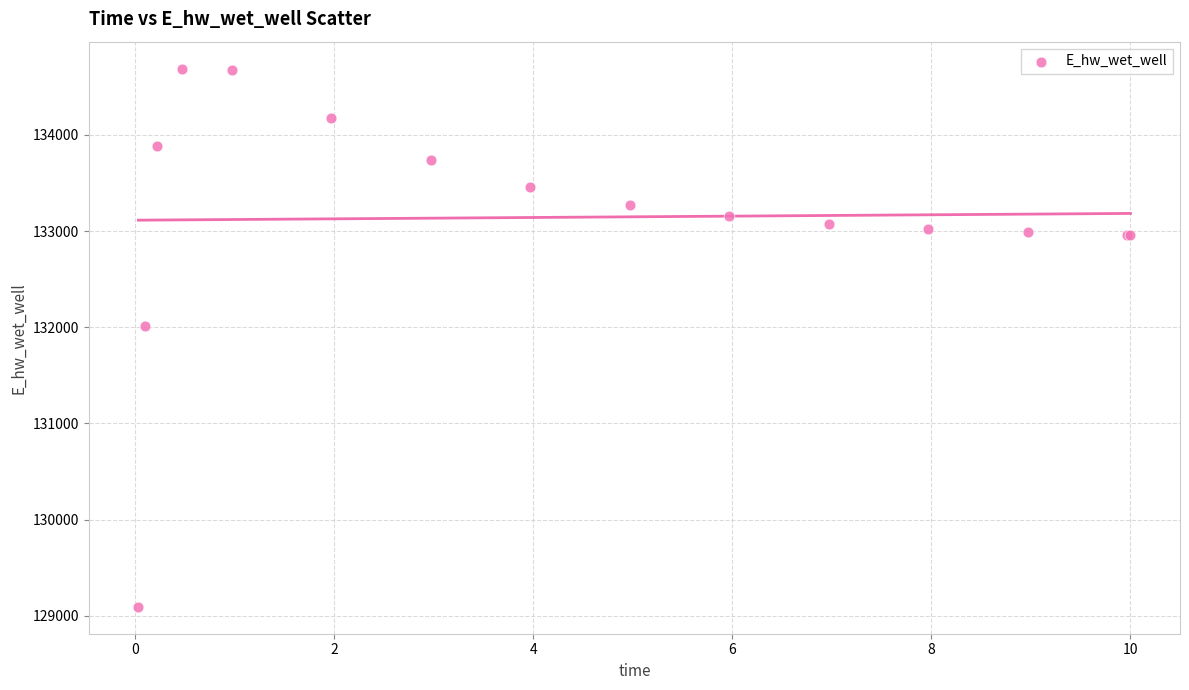

What Y value in the scatter plot is closest to 131891?

132013.4